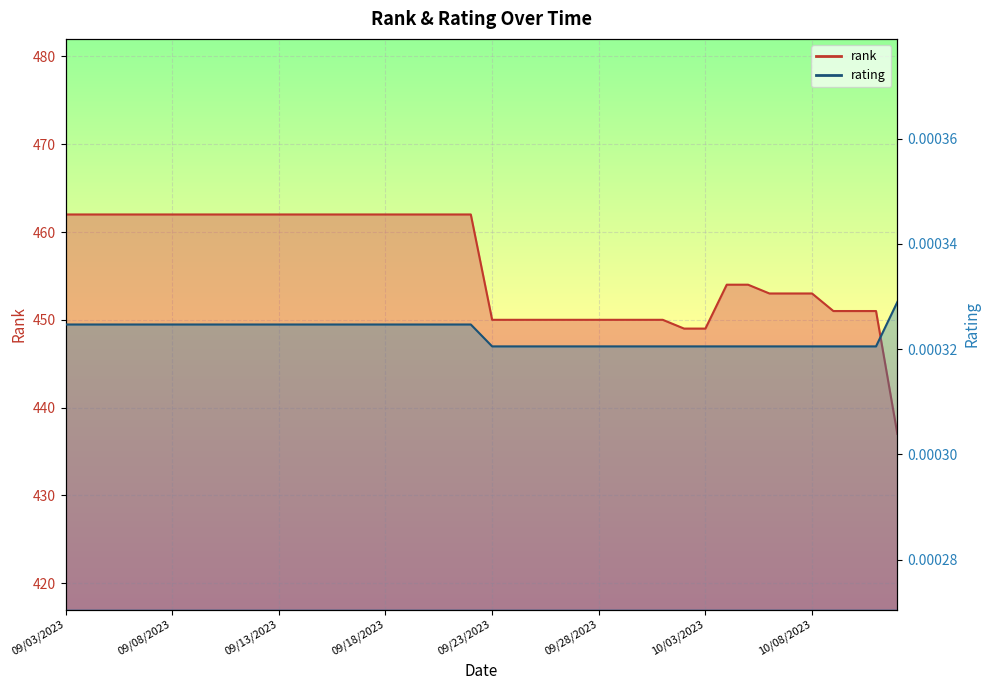

What is the lowest value of the rank series?

437.0